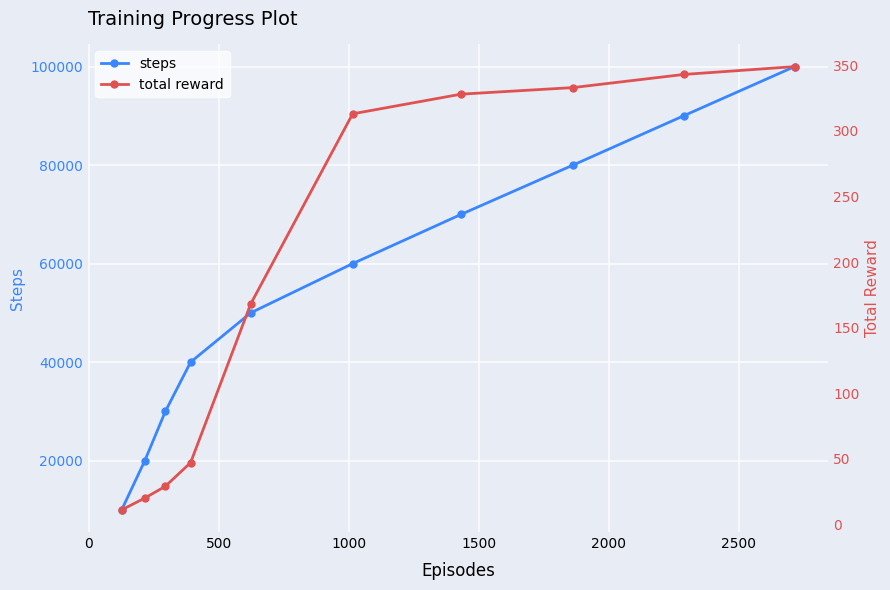

How many values in the steps series exceed 60000?

4